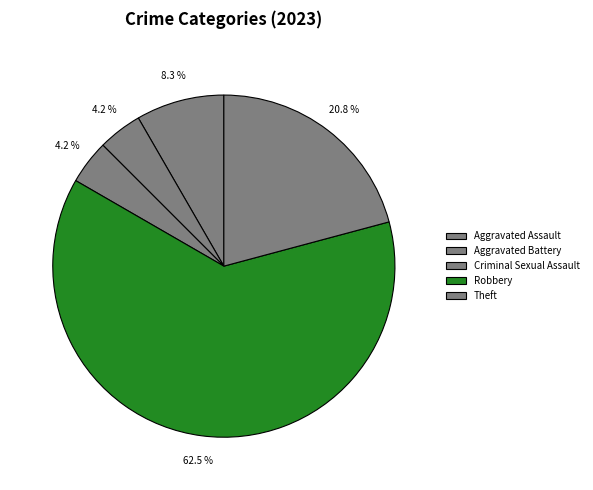

Does Theft represent more than half of the total?

No